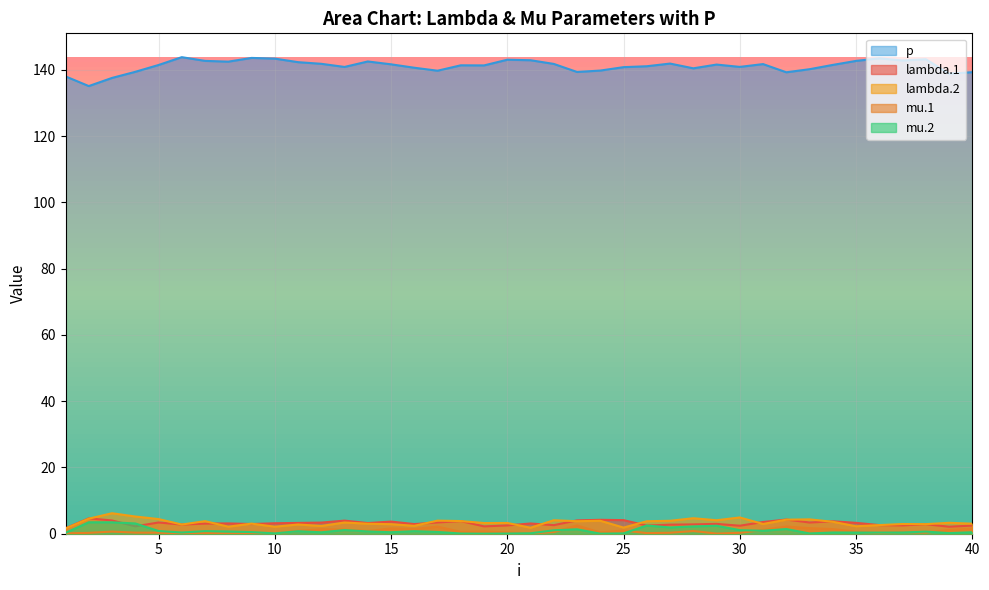

What is the value of the mu.1 point at the 35th from the left?

0.6